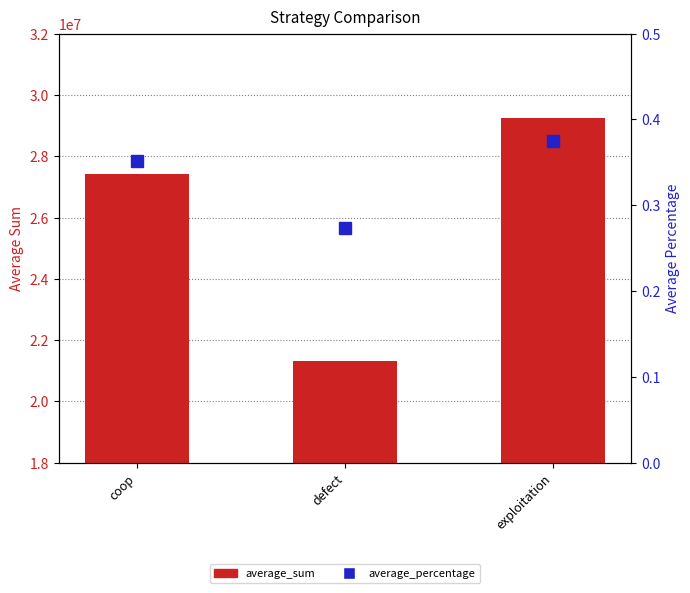

Is the value of average_percentage at exploitation greater than the value of average_sum at exploitation?

No